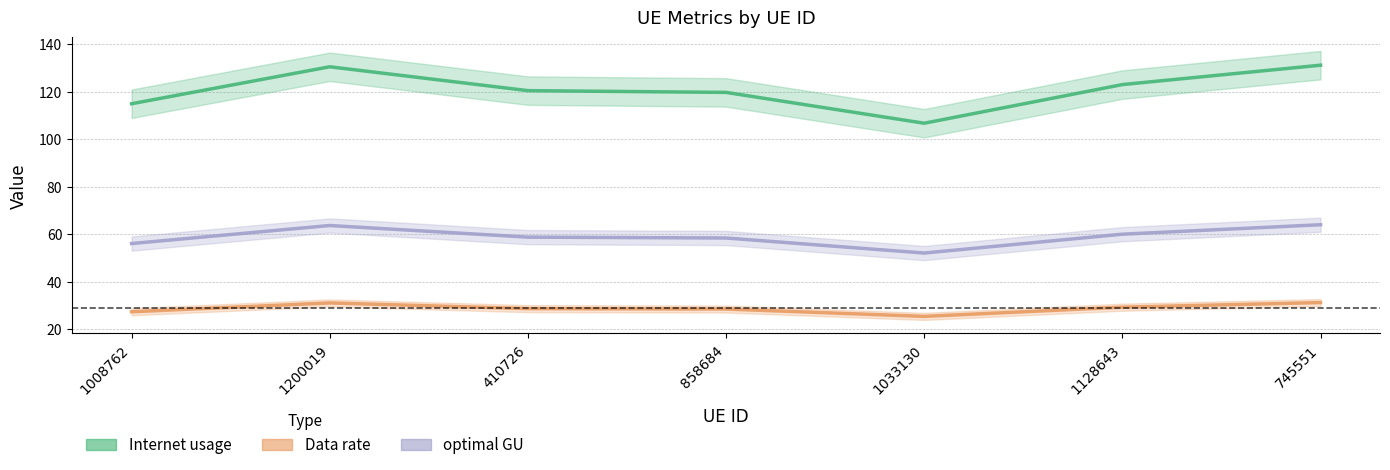

What is the minimum value for Internet usage?

52.1